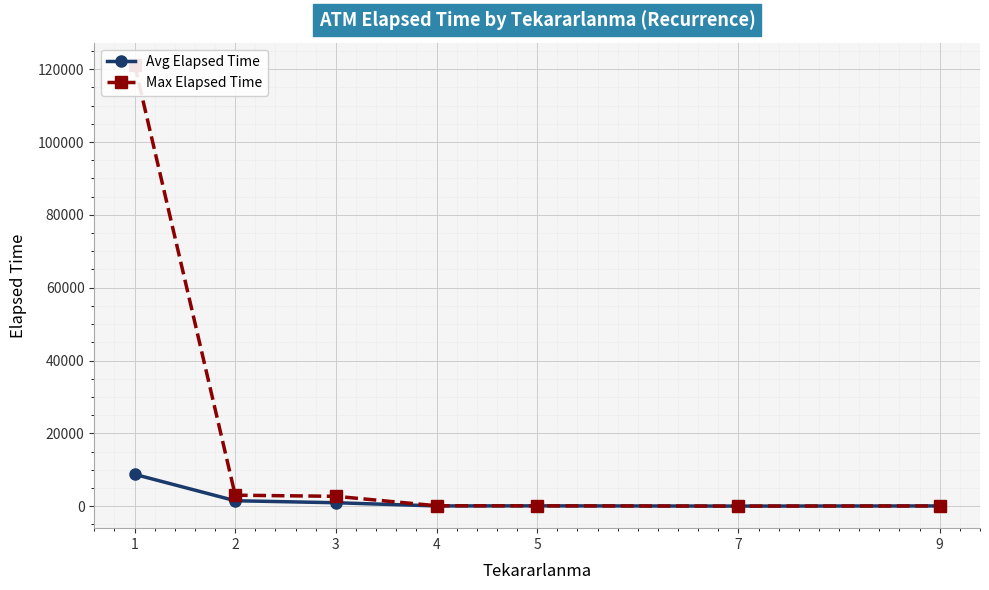

Reading left to right, transcribe all the data shown in this chart.

Avg Elapsed Time: 1=8735.4	2=1480.0	3=929.0	4=52.5	5=75.0	7=7.5	9=50.0
Max Elapsed Time: 1=121255.0	2=3000.0	3=2695.0	4=105.0	5=75.0	7=15.0	9=50.0